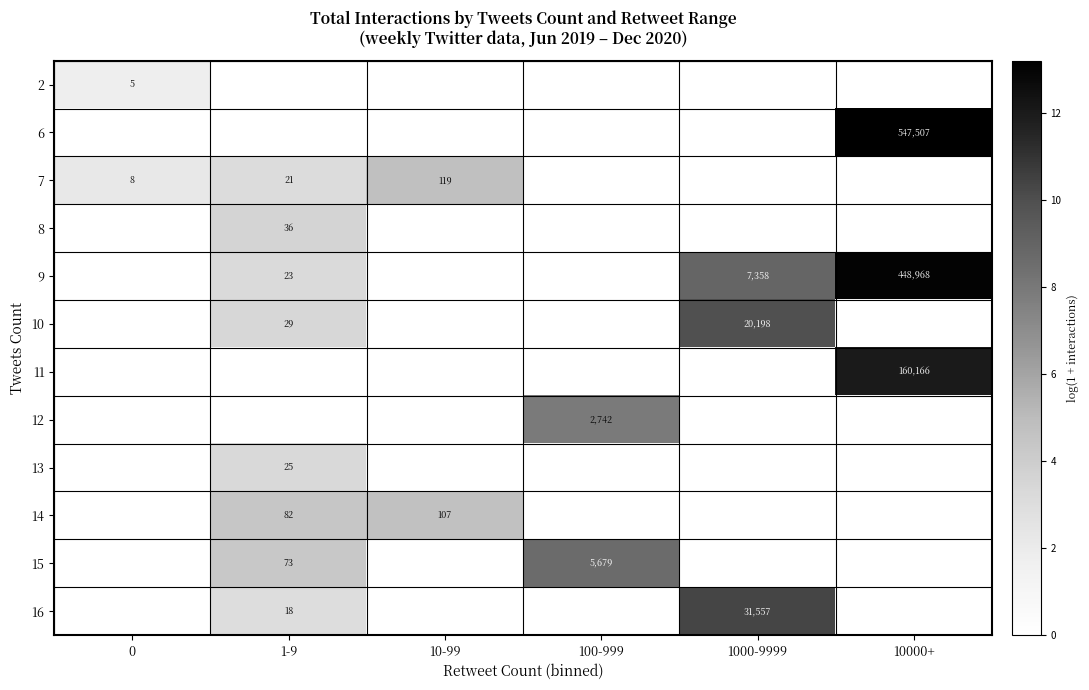

The 7 series shows 21 at 1-9. True or false?

True